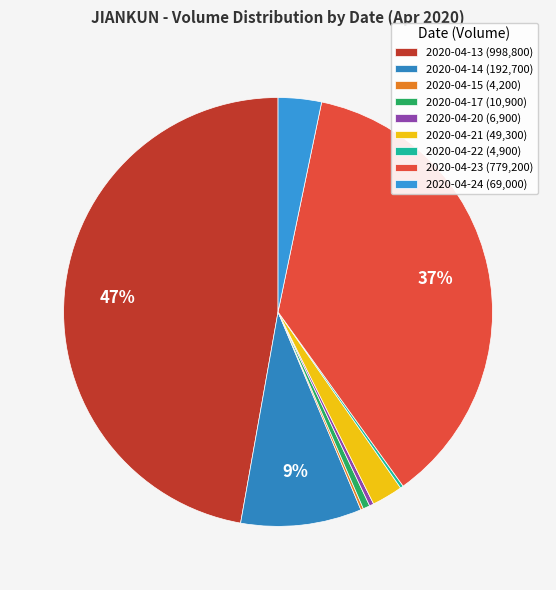

To the nearest percent, what percentage of the pie is 2020-04-23?

37%